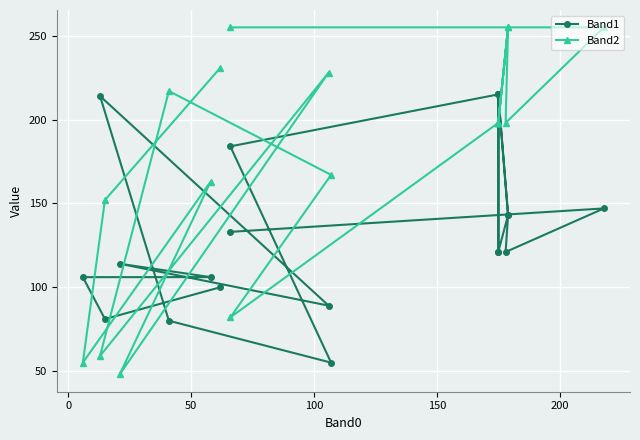

Is the value of Band2 at 100 greater than the value of Band1 at 16?

Yes